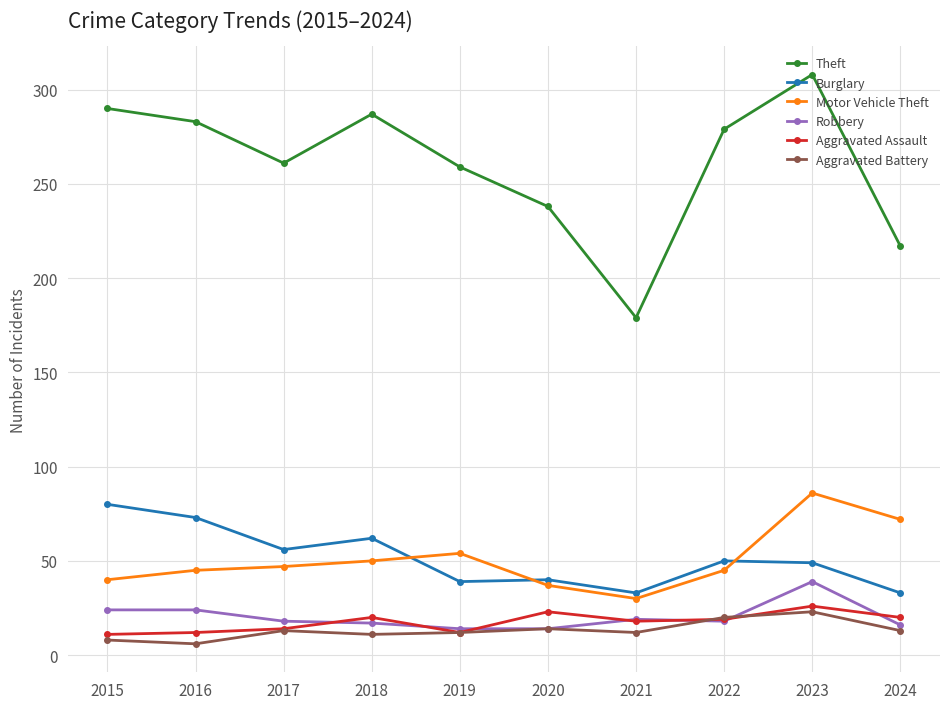

What is the smallest value displayed?

6